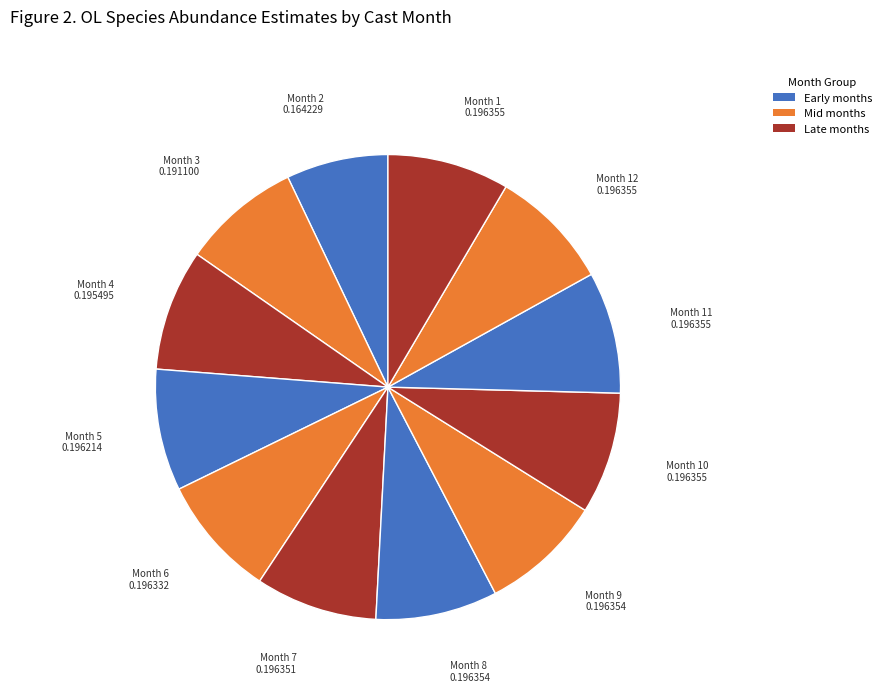

Do Month 4 and Month 12 together represent more than half of the pie?

No